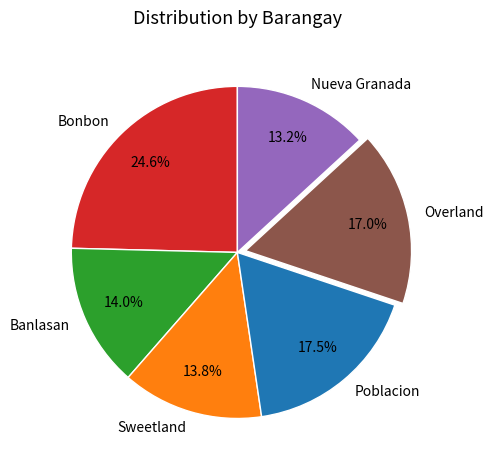

Combined, do Bonbon and Overland account for over 50%?

No